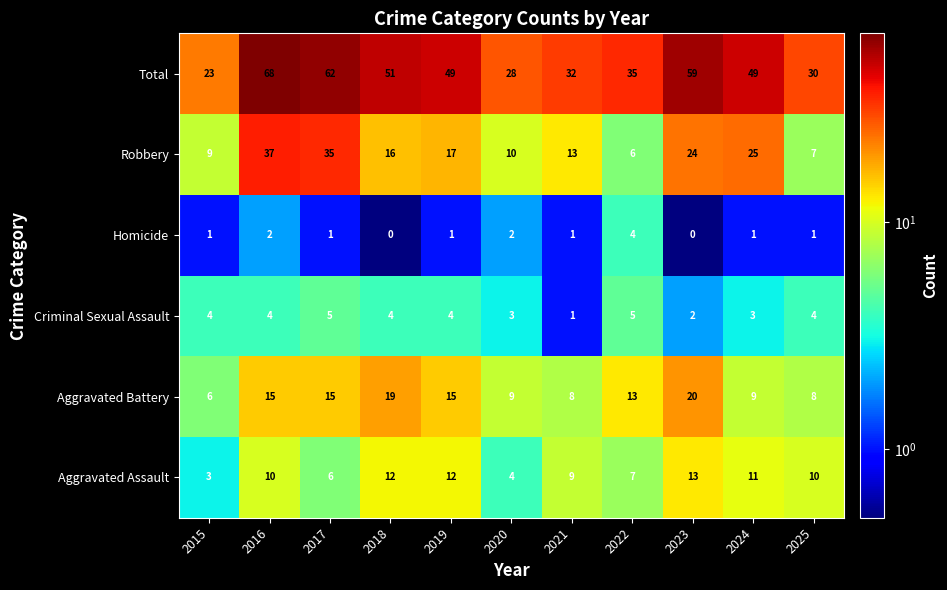

What is the greatest value displayed?

68